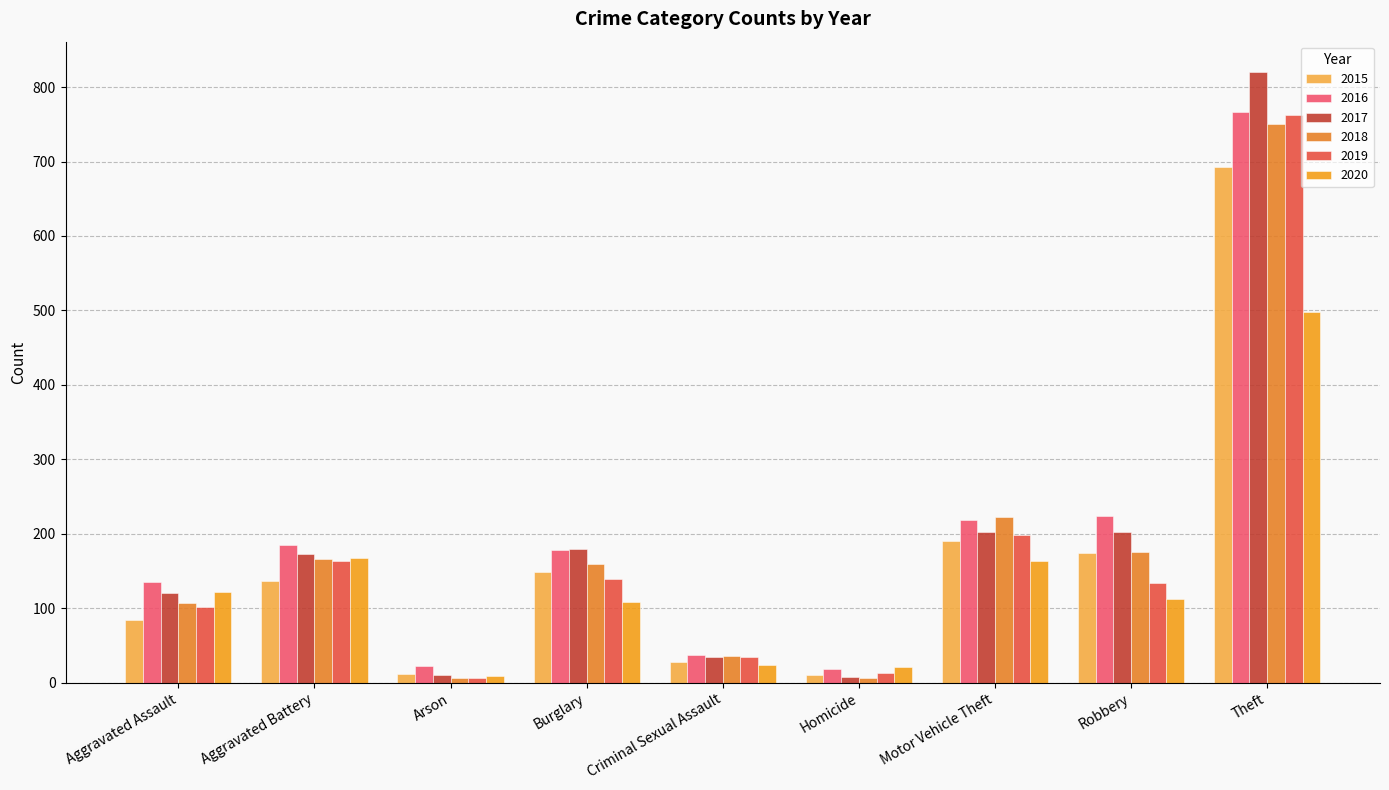

What is the difference between the highest and lowest values at Aggravated Assault?

51